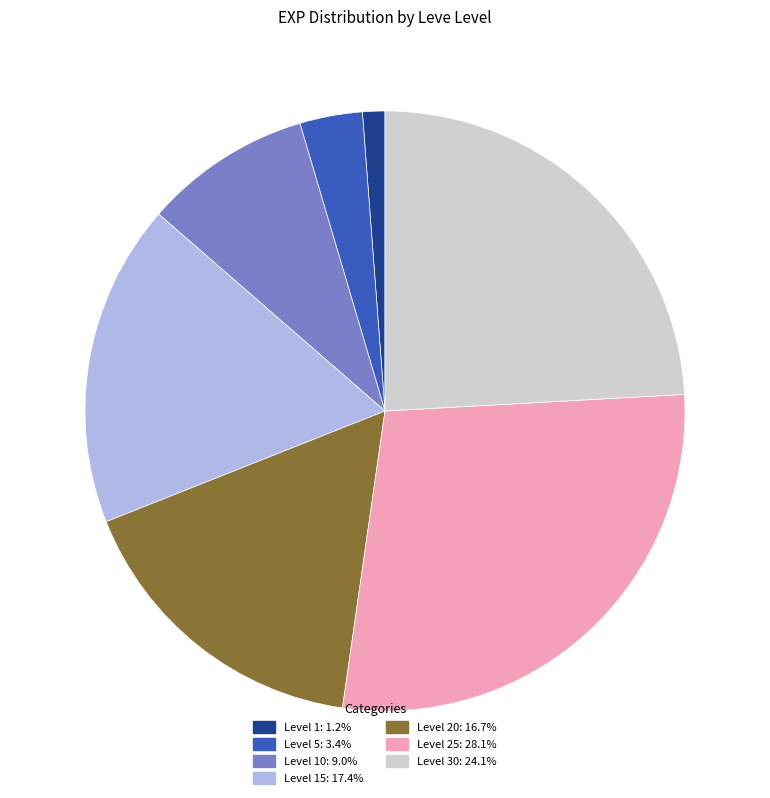

Do Level 30: 24.1% and Level 1: 1.2% together represent more than half of the pie?

No